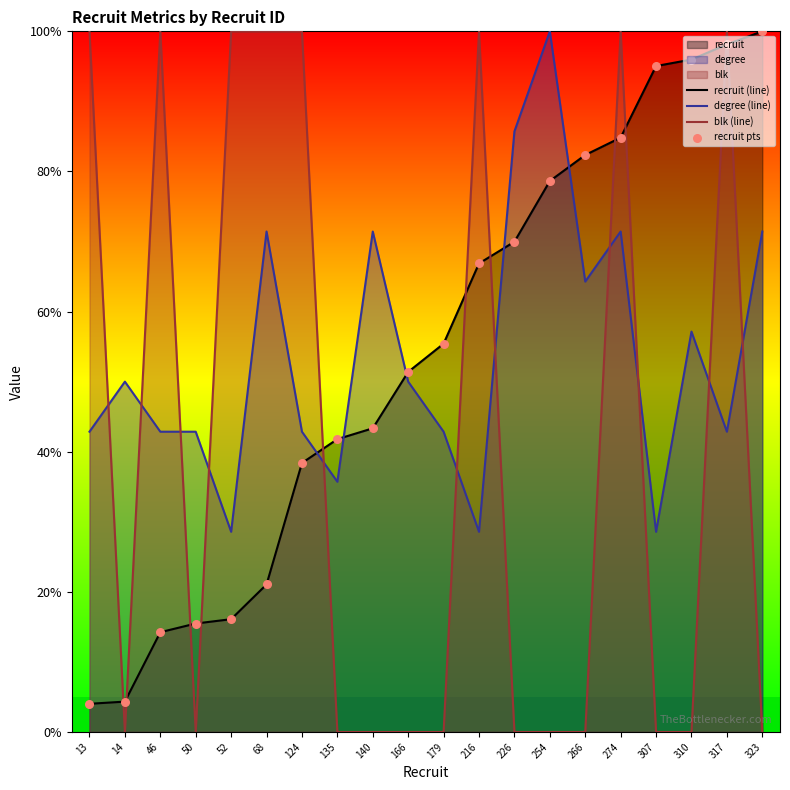

Which series has the largest total across all categories?

recruit (line)